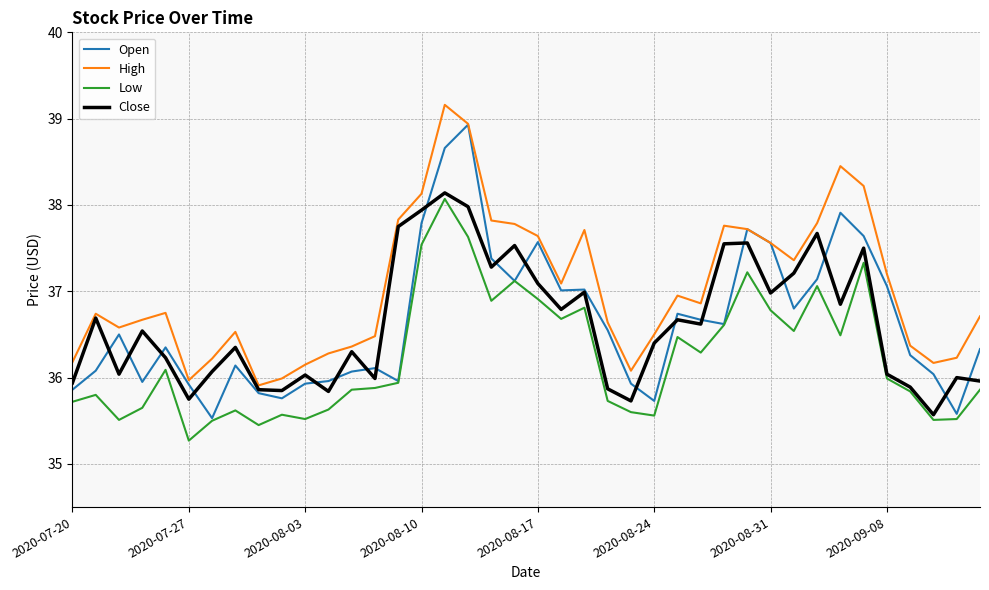

What is the difference between the second highest and minimum values in the High series?

3.0